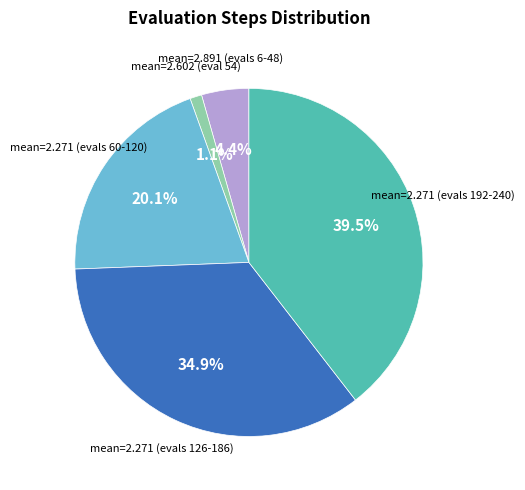

Is there any slice that represents more than half of the pie?

No